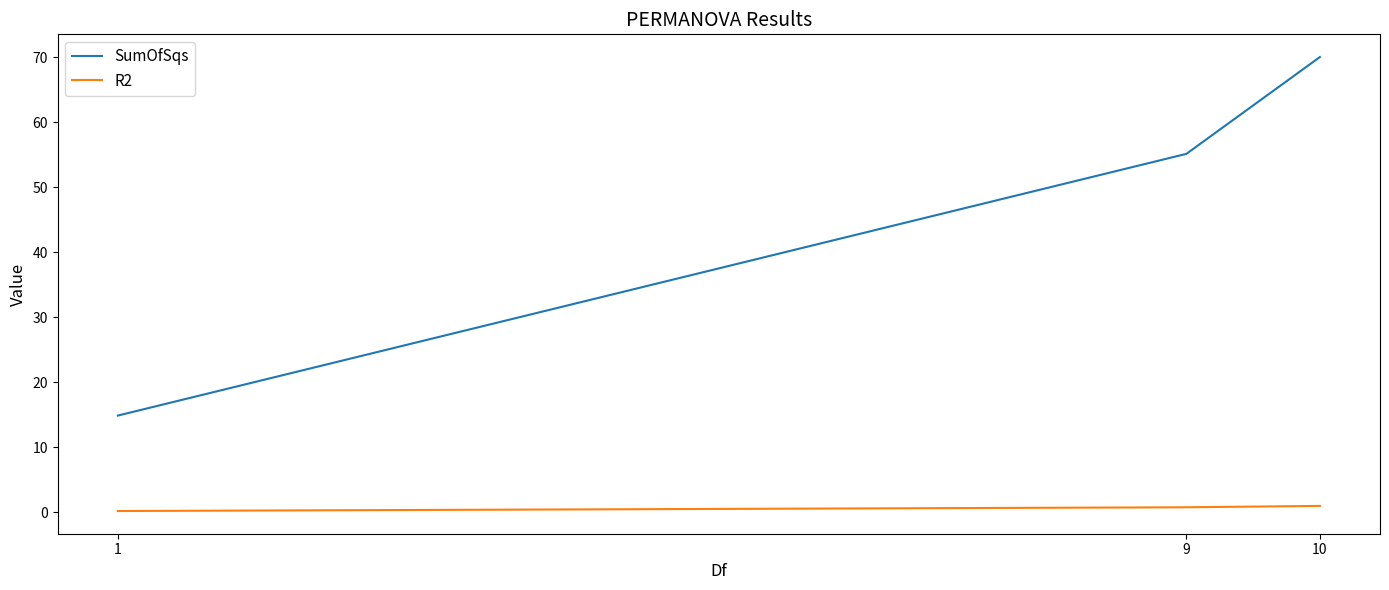

The value of SumOfSqs at 10 is 39.0. True or false?

False